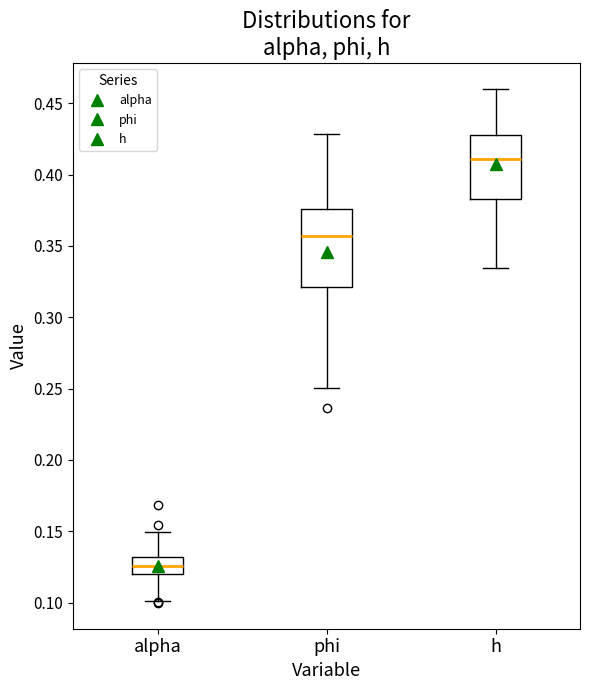

Reading left to right, transcribe this box plot: for each box, give where its median line is, the range the box spans, and where its two whiskers end, as read against the y-axis. The values are not printed on the chart, so give them approximately, as read against the axis.

alpha: median 0.125, box 0.120 to 0.130, whiskers 0.100 to 0.150
phi: median 0.355, box 0.320 to 0.375, whiskers 0.250 to 0.430
h: median 0.410, box 0.385 to 0.425, whiskers 0.335 to 0.460